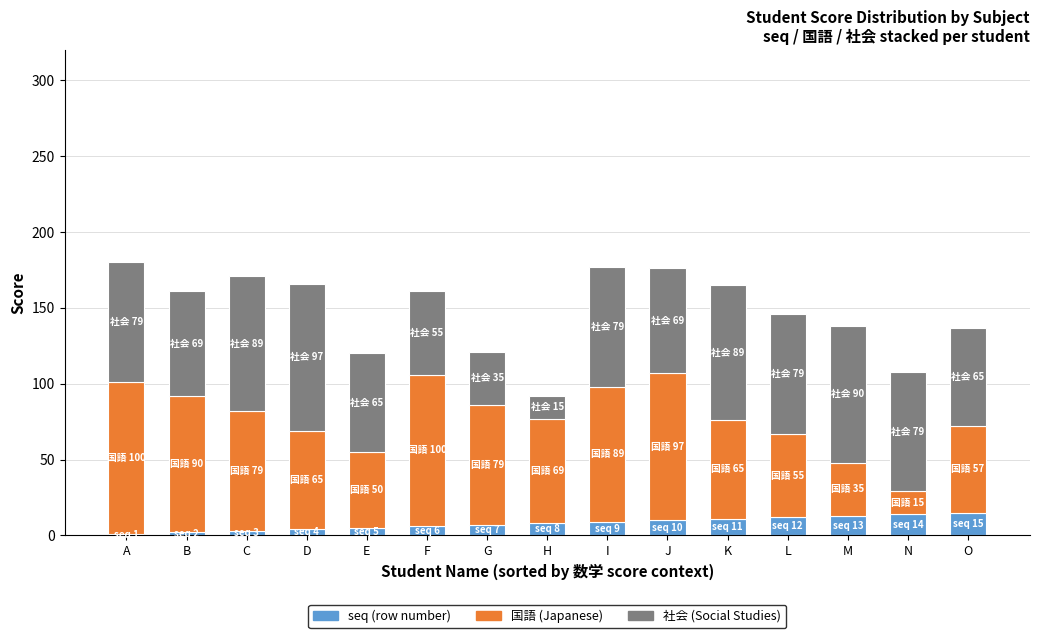

What is the total value across all series at K?

165